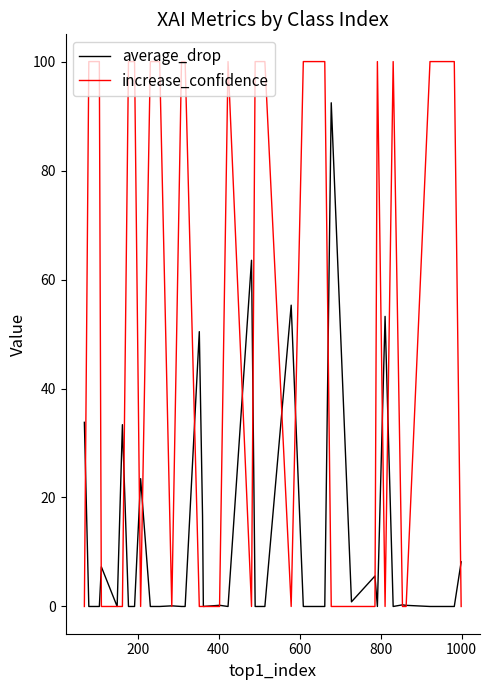

What is the maximum value shown in the chart?

100.0